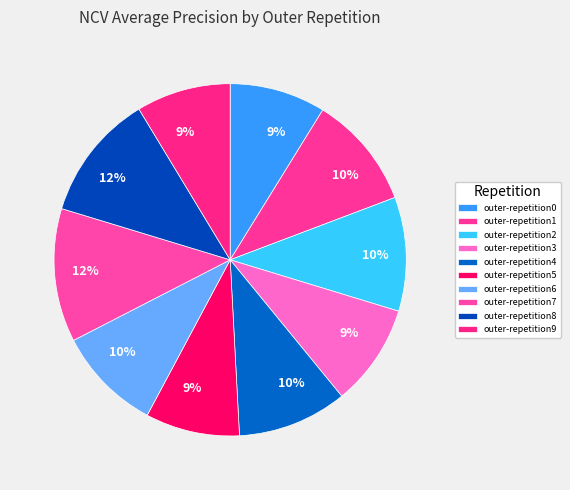

To the nearest percent, what is the average slice percentage?

10%